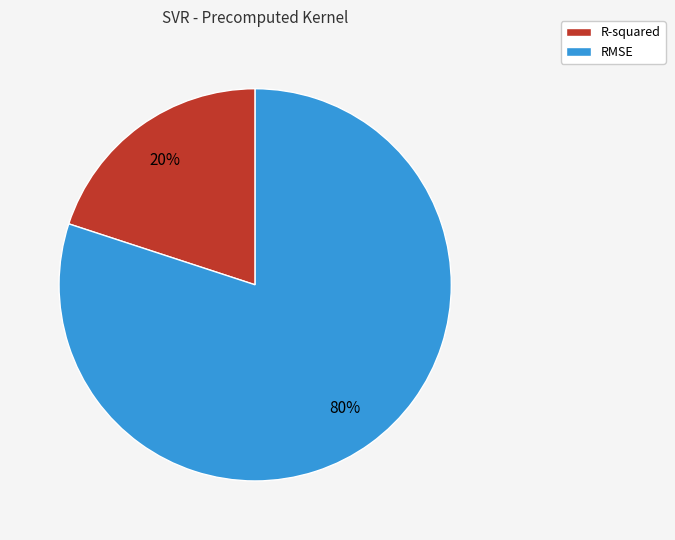

To the nearest percent, what percentage of the pie is R-squared?

20%